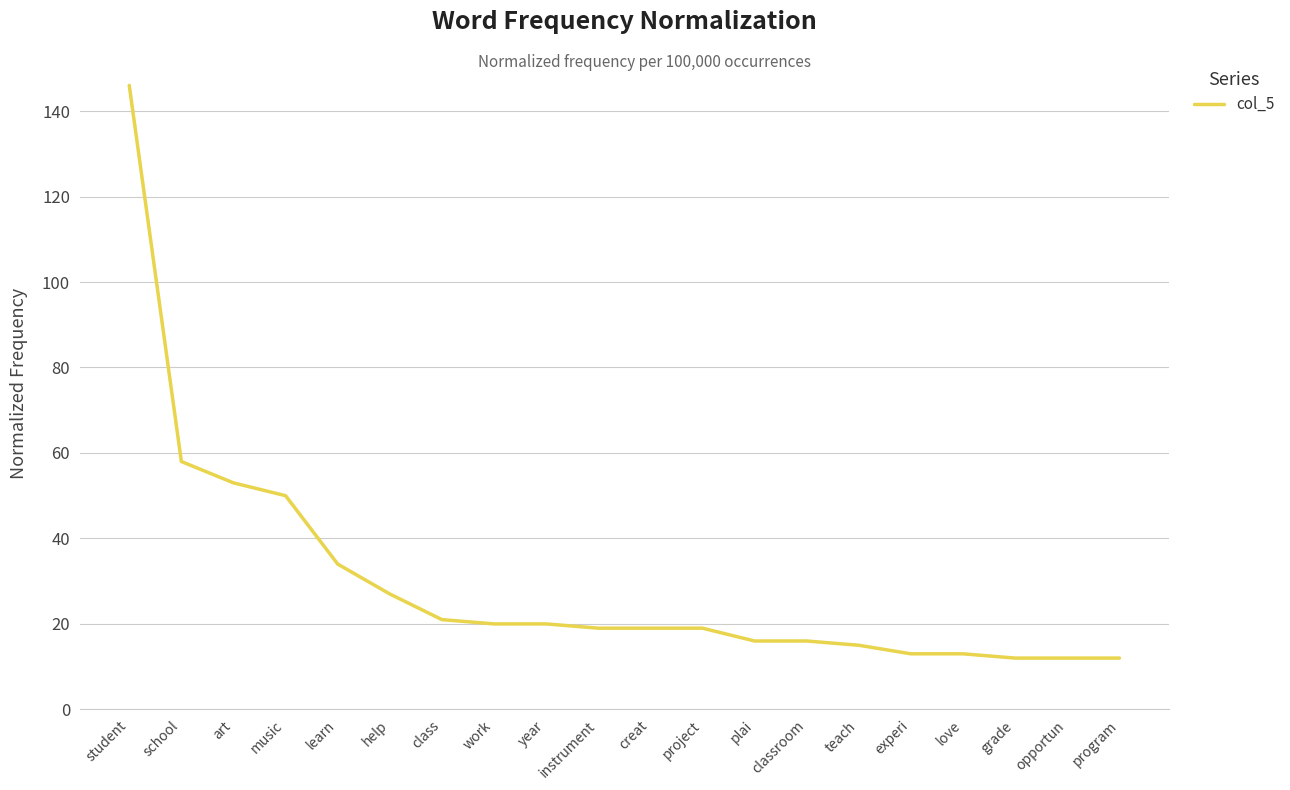

What position from the left is grade?

18